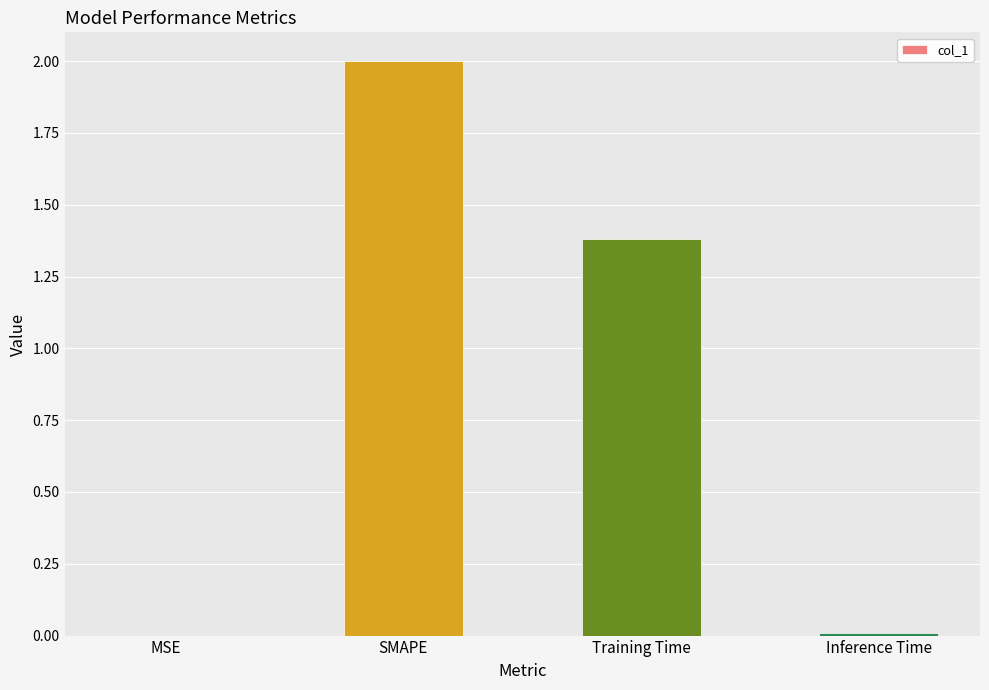

What is the maximum value shown in the chart?

2.0